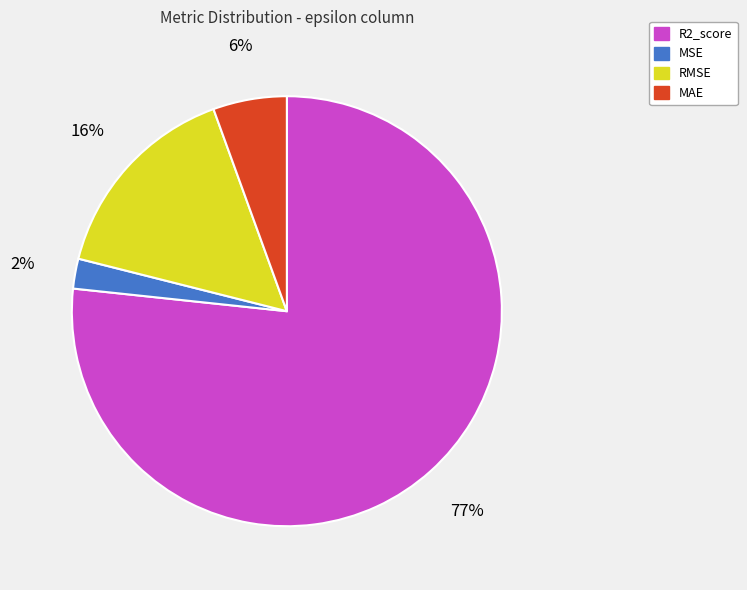

Does any single category account for the majority?

Yes